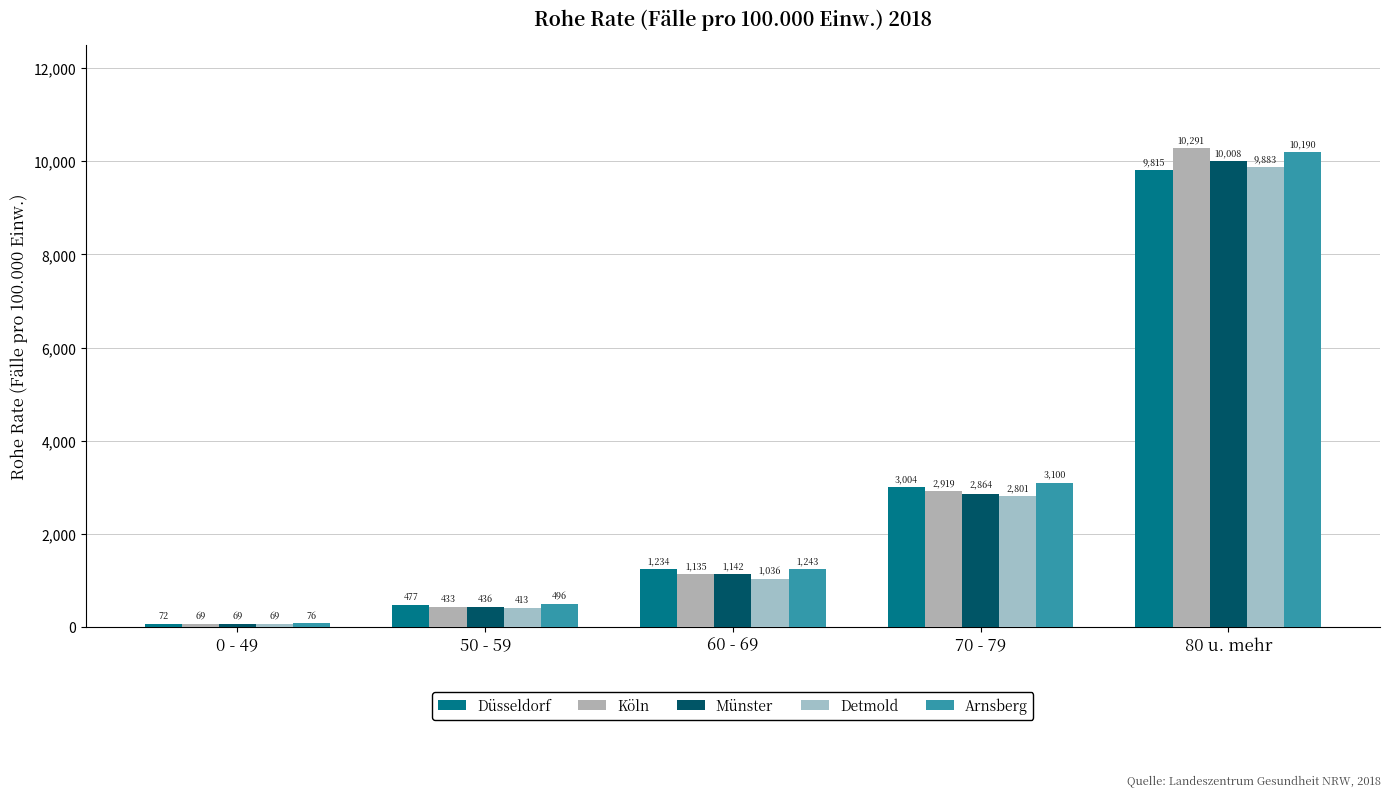

The value of Münster at 0 - 49 is 22.3. True or false?

False